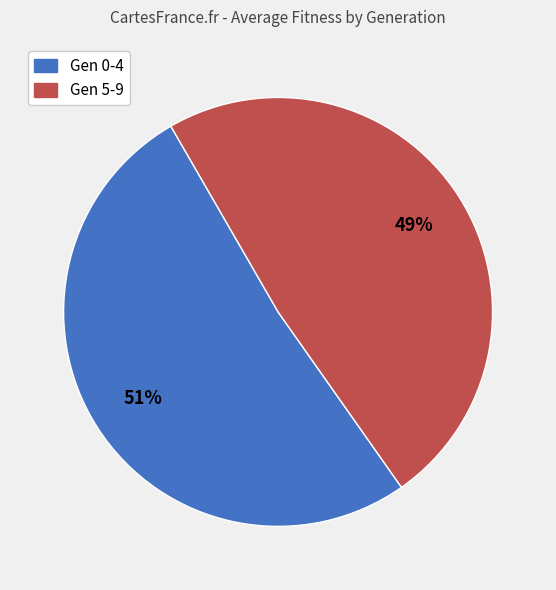

Which category accounts for the majority?

Gen 0-4